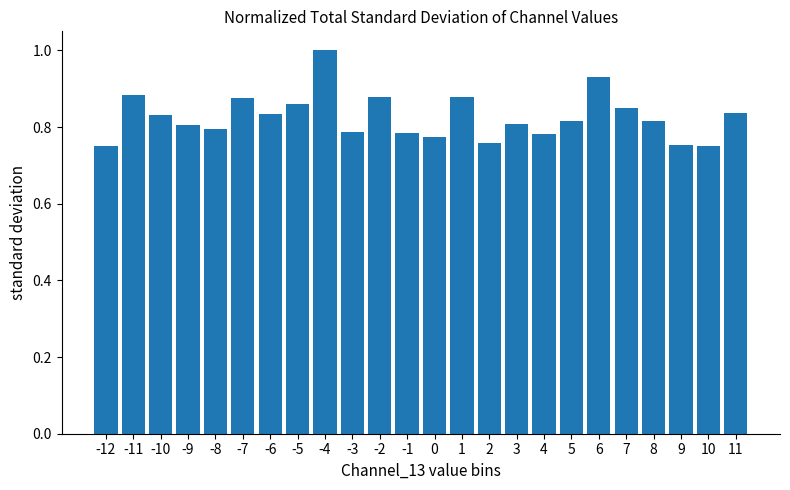

What is the sum of the values at 6 and 5?

1.7